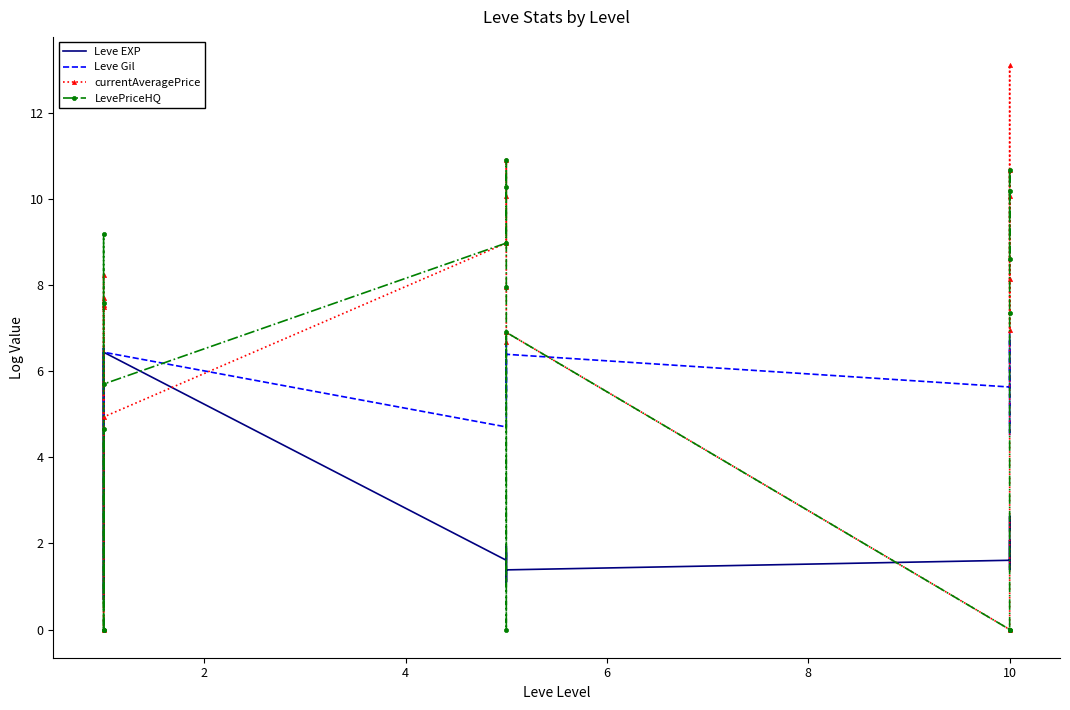

How many positive values does the LevePriceHQ series have?

13